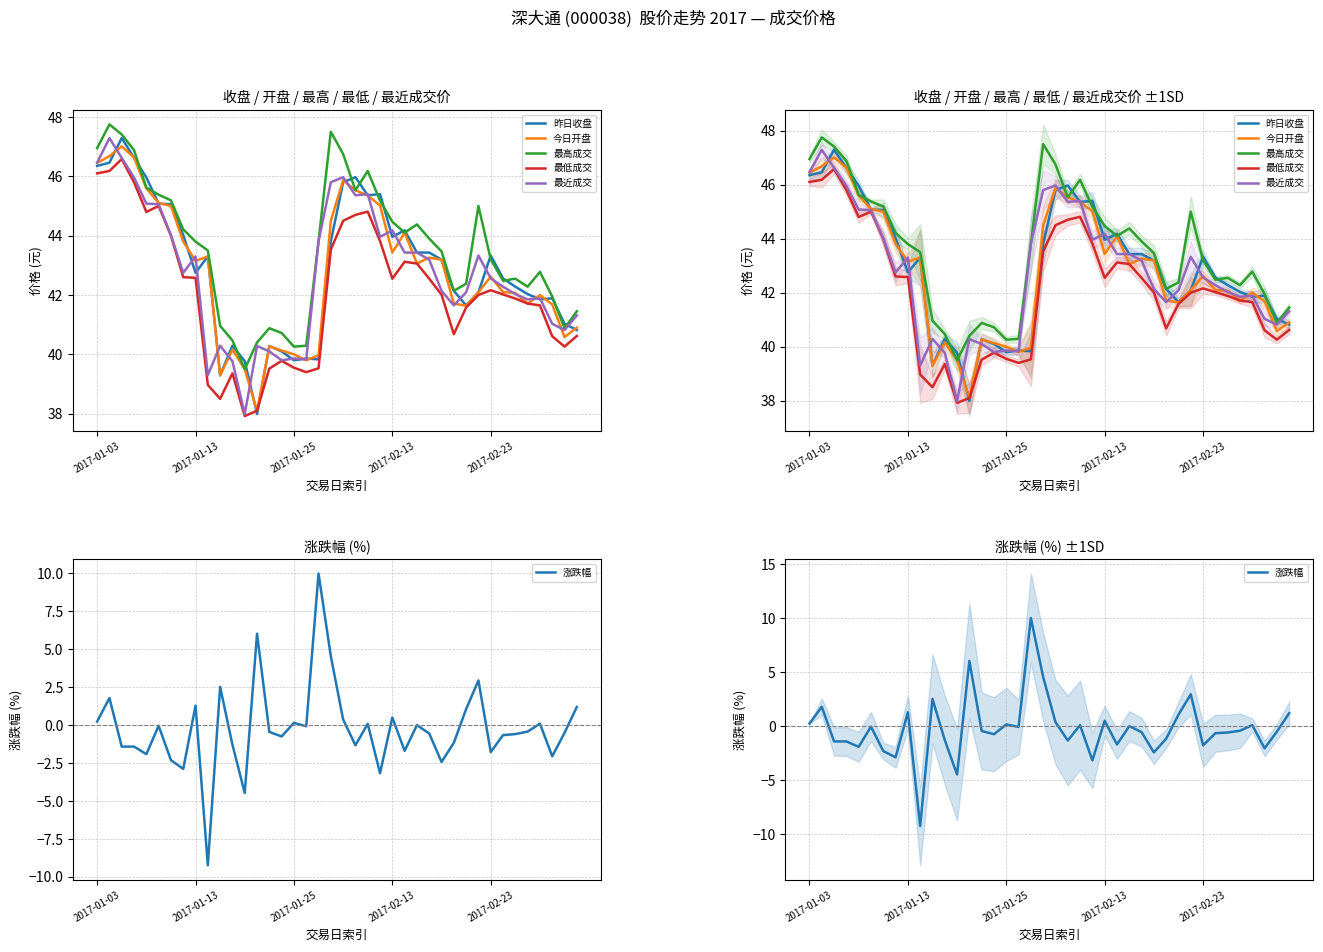

What is the difference between the maximum and second lowest values in the 最高成交 series?

7.5